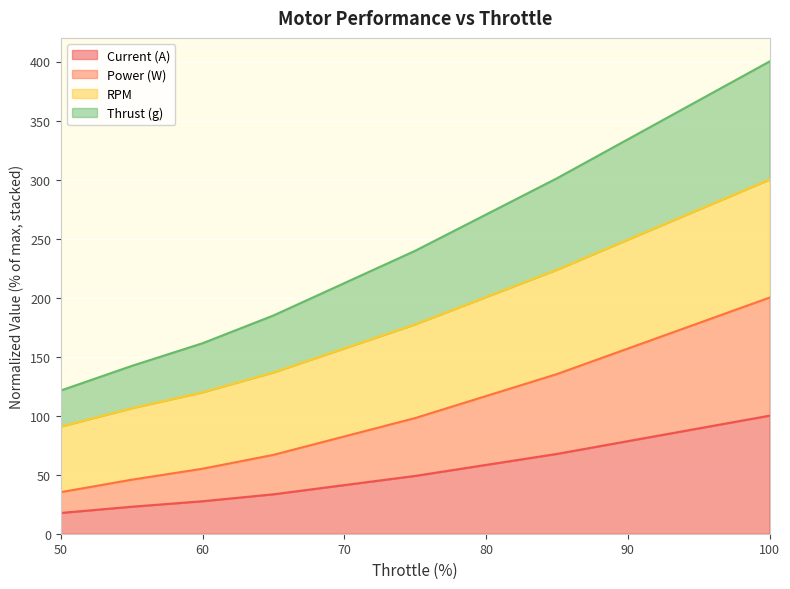

How many values in the Power (W) series exceed 66?

4